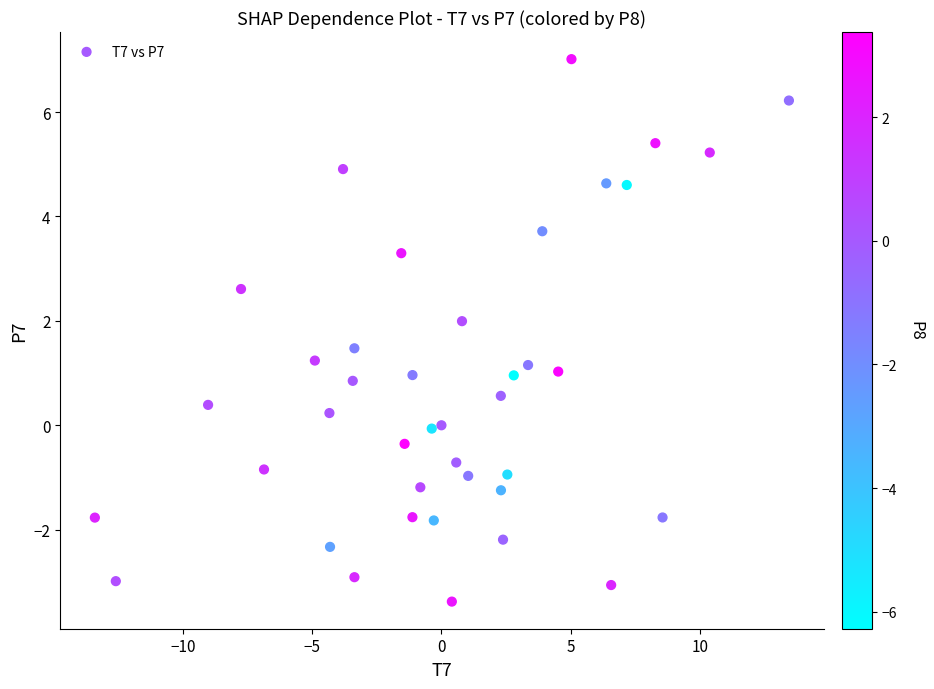

What is the range of Y values (max minus min)?

10.4